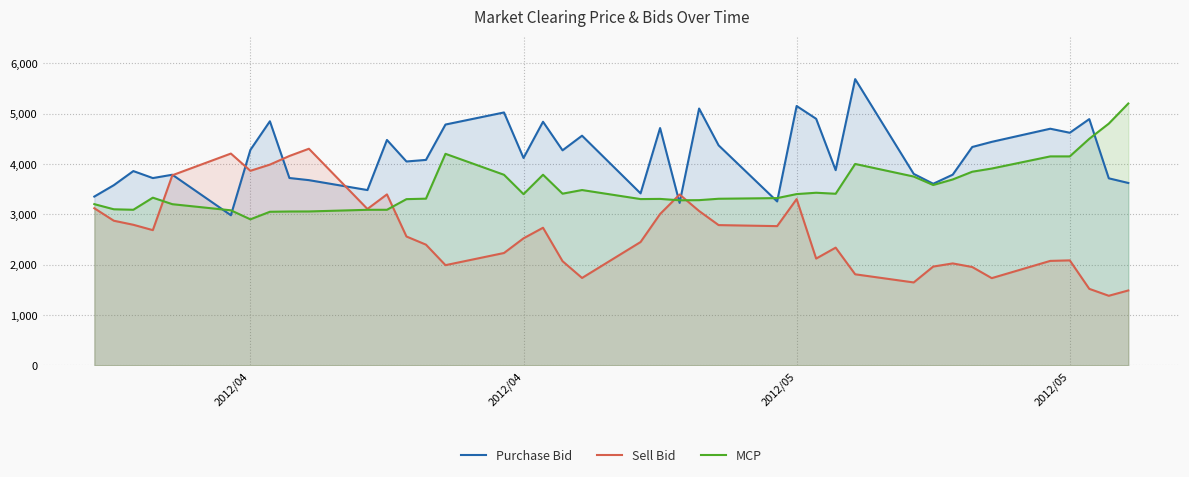

How many interior local valleys does the Sell Bid series have?

10